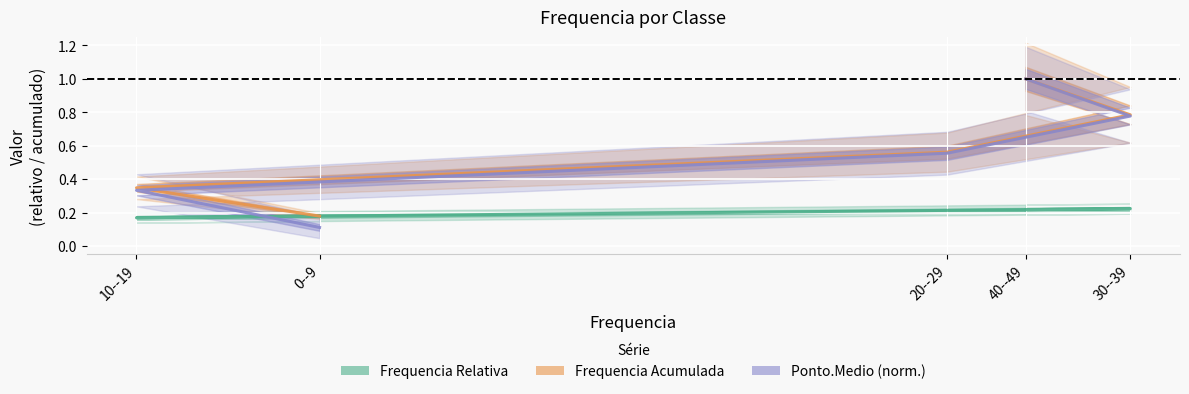

What is the total value across all series at 20--29?

1.3